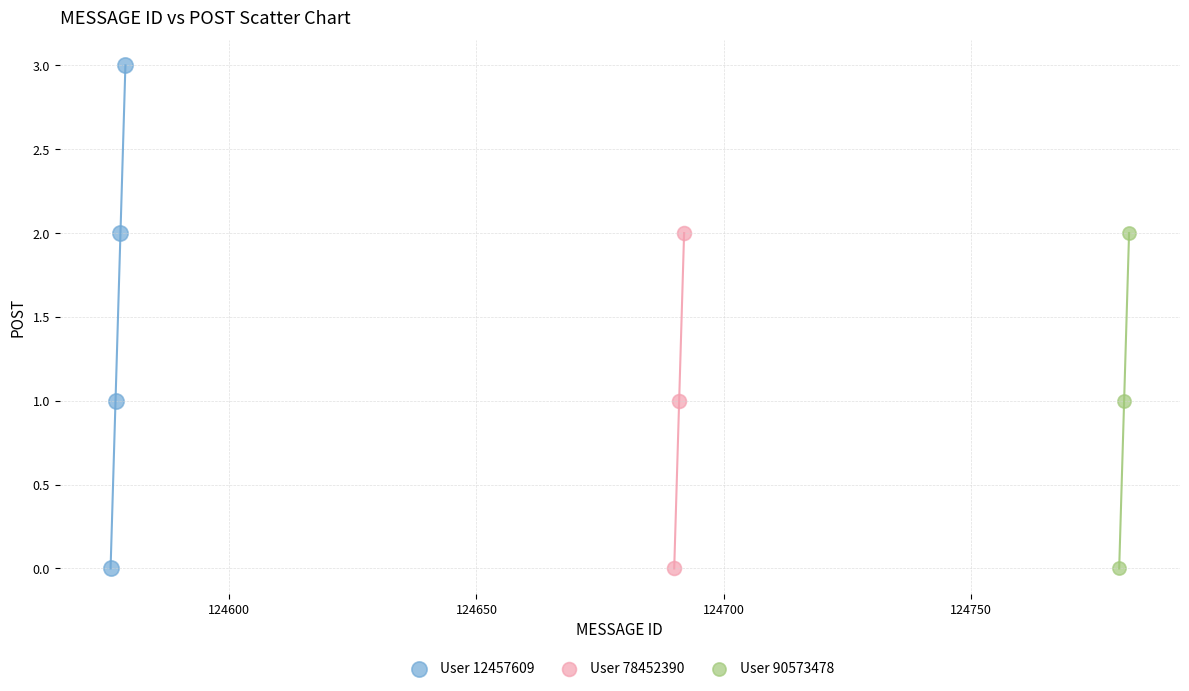

What are all the series names shown in the legend?

User 12457609, User 78452390, User 90573478